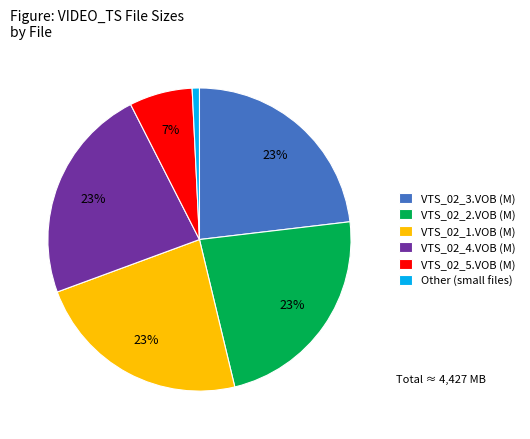

True or false: VTS_02_5.VOB (M) accounts for 7% of the total.

True